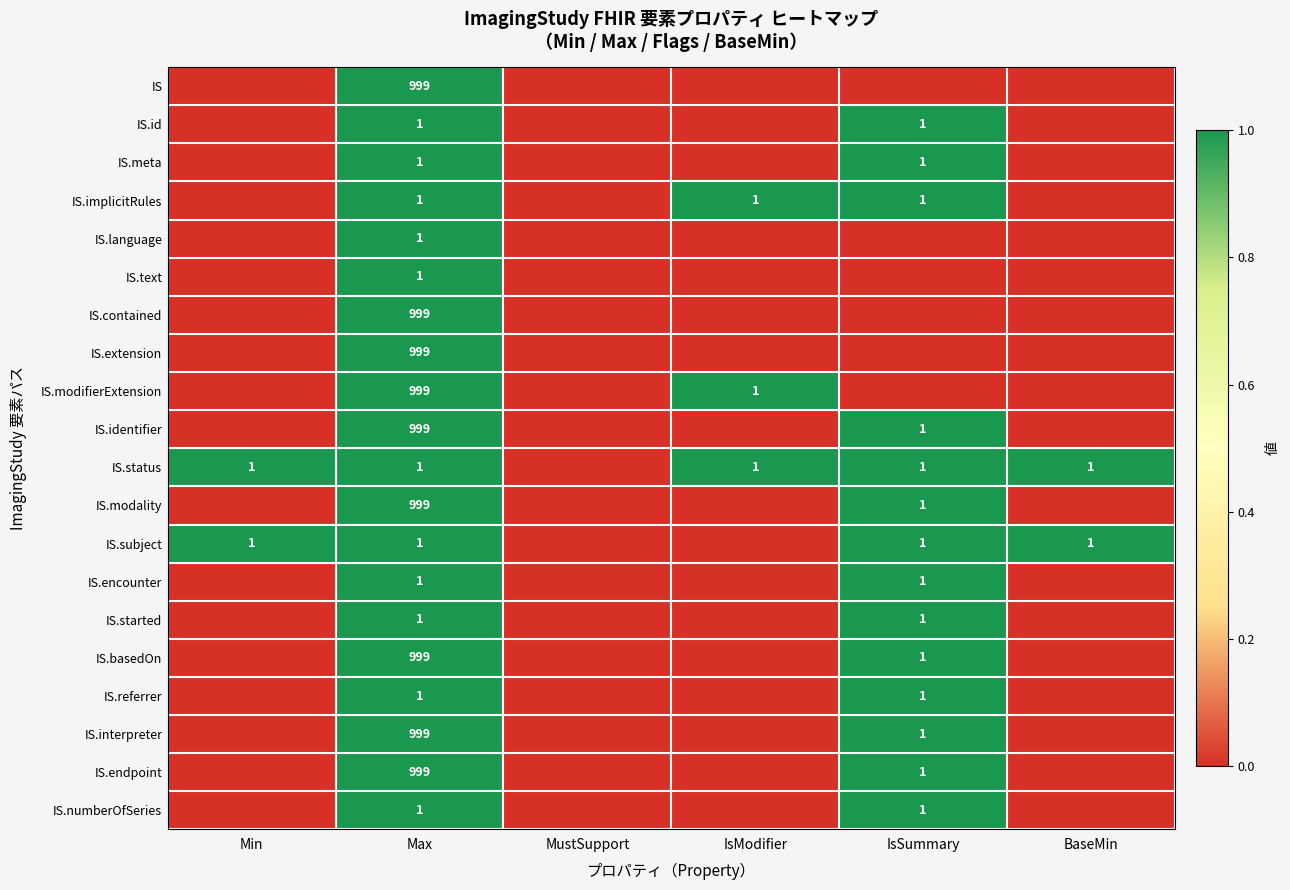

True or false: IS.subject has a value of 1 at IsSummary.

True